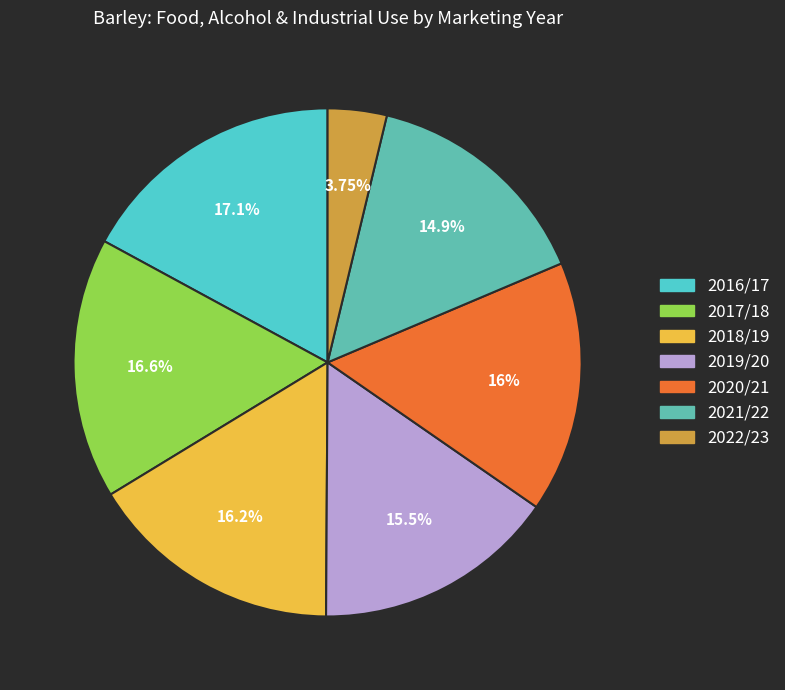

Is there any slice that represents more than half of the pie?

No